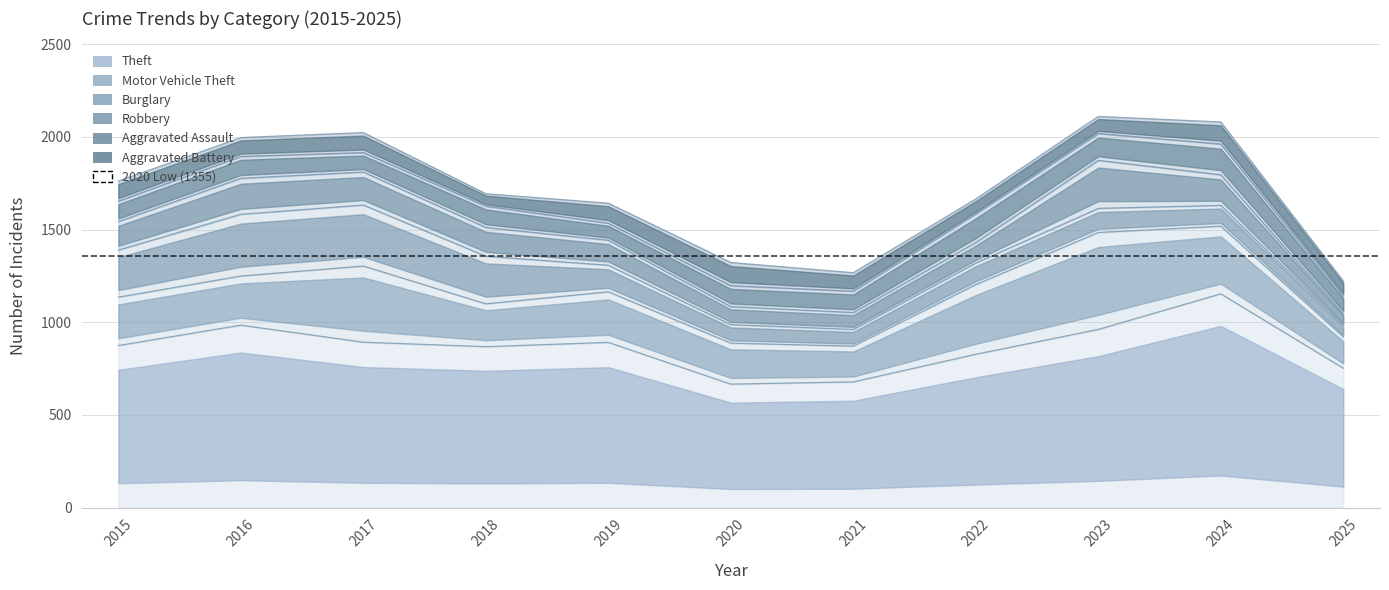

Does the chart display data point markers on the line(s)?

No